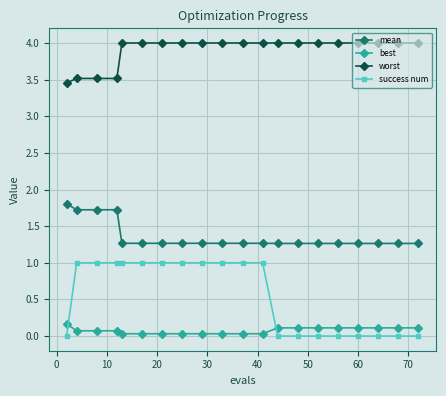

What is the sum of all worst values?

78.0